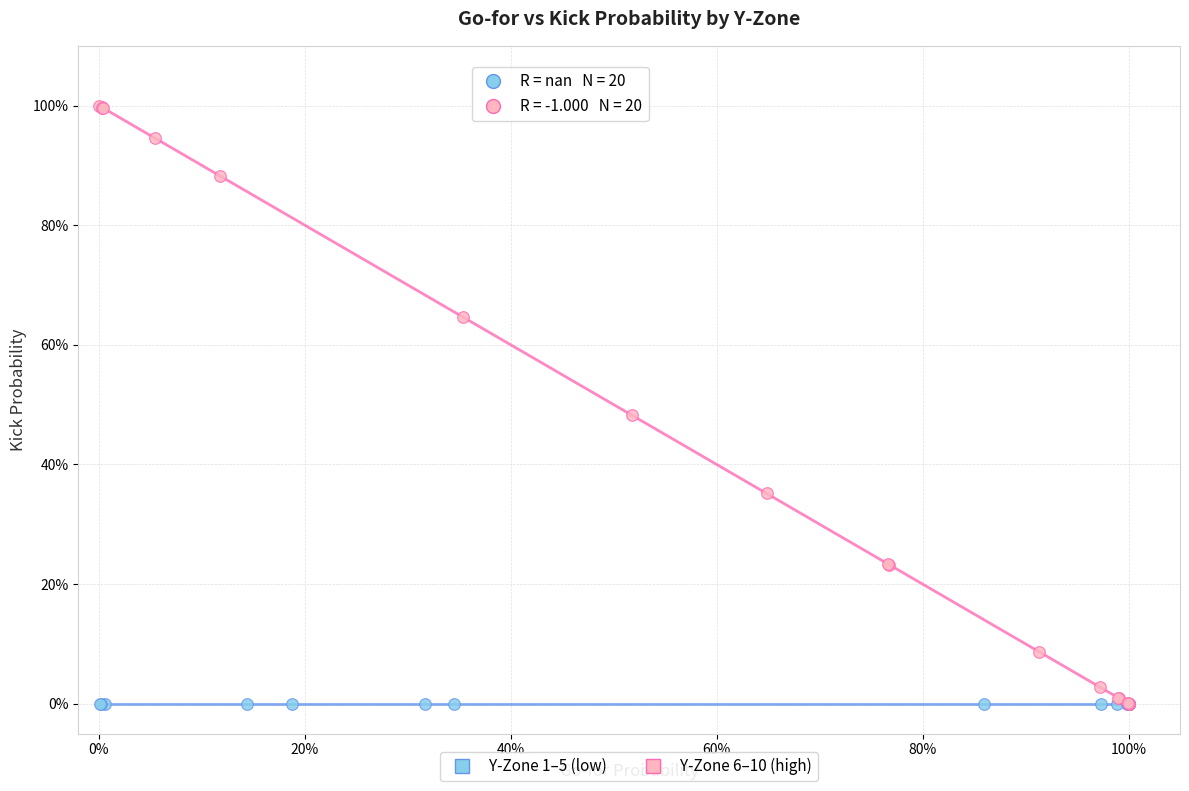

Which series contains the highest Y value?

Y-Zone 6–10 (high)